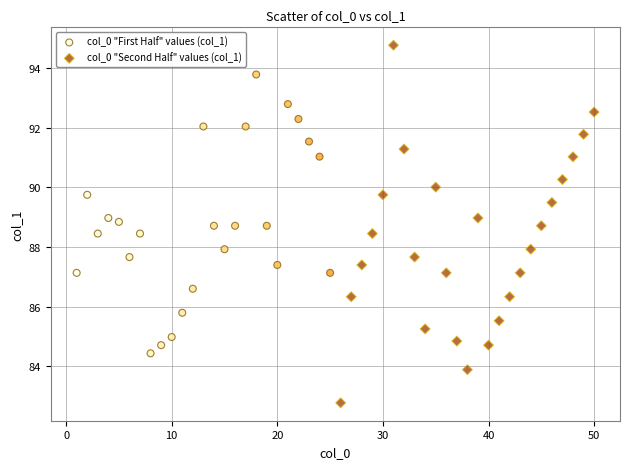

Which series contains the lowest Y value?

col_0 "Second Half" values (col_1)